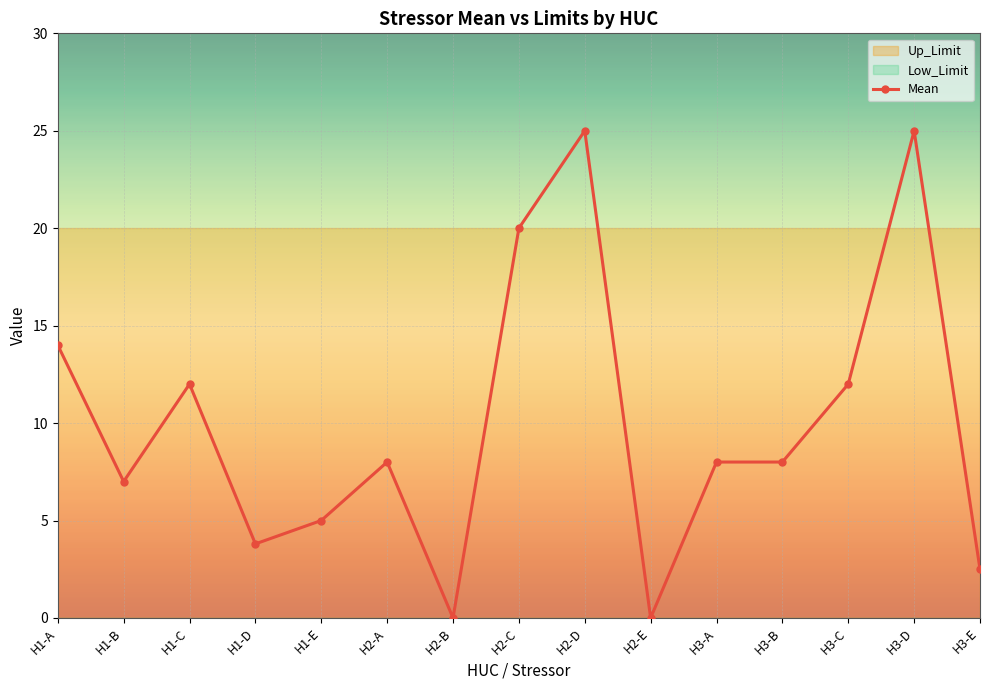

Reading left to right, extract all data points from this chart.

H1-A=14.0	H1-B=7.0	H1-C=12.0	H1-D=3.8	H1-E=5.0	H2-A=8.0	H2-B=0.0	H2-C=20.0	H2-D=25.0	H2-E=0.0	H3-A=8.0	H3-B=8.0	H3-C=12.0	H3-D=25.0	H3-E=2.5